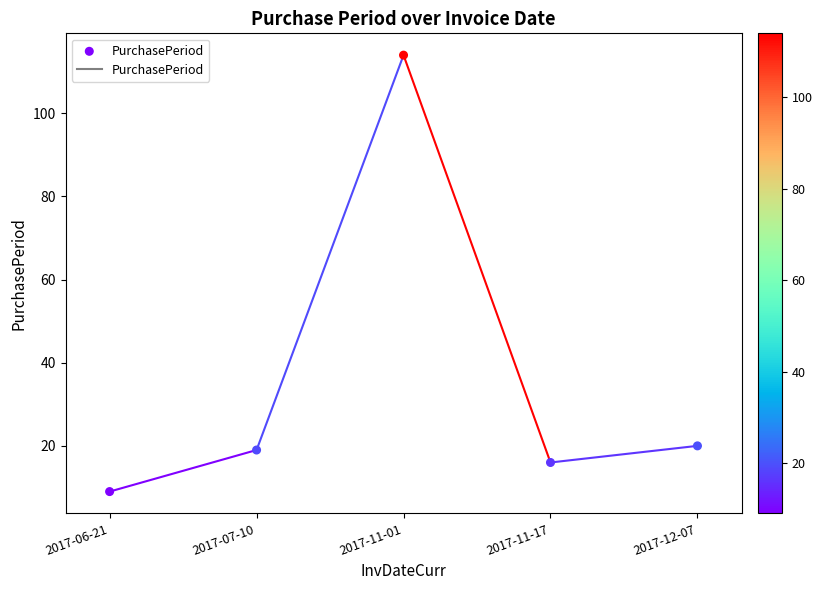

What is the range of Y values (max minus min)?

105